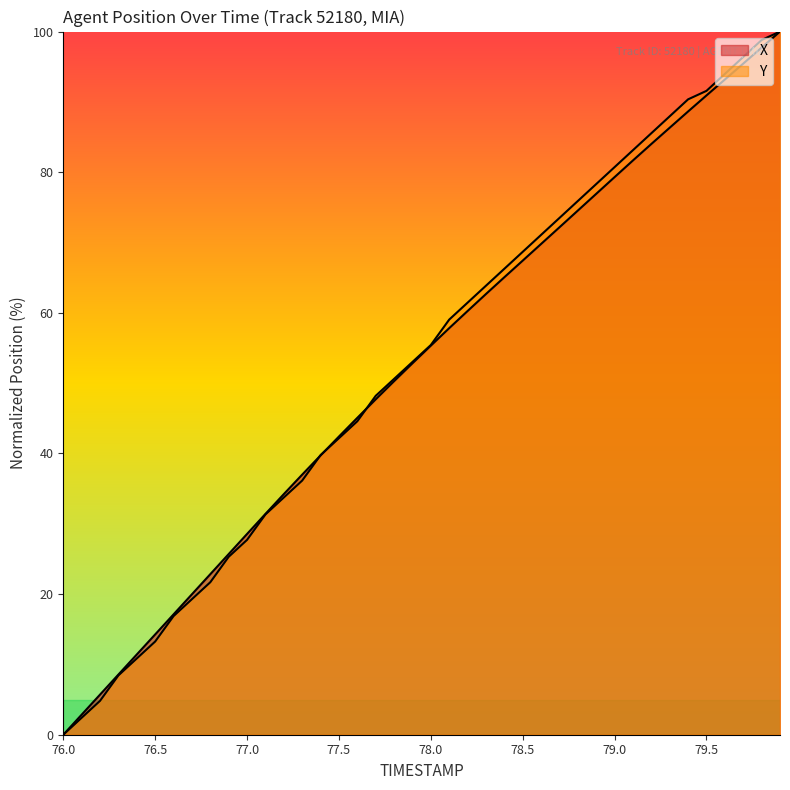

Does the chart display data point markers on the line(s)?

No